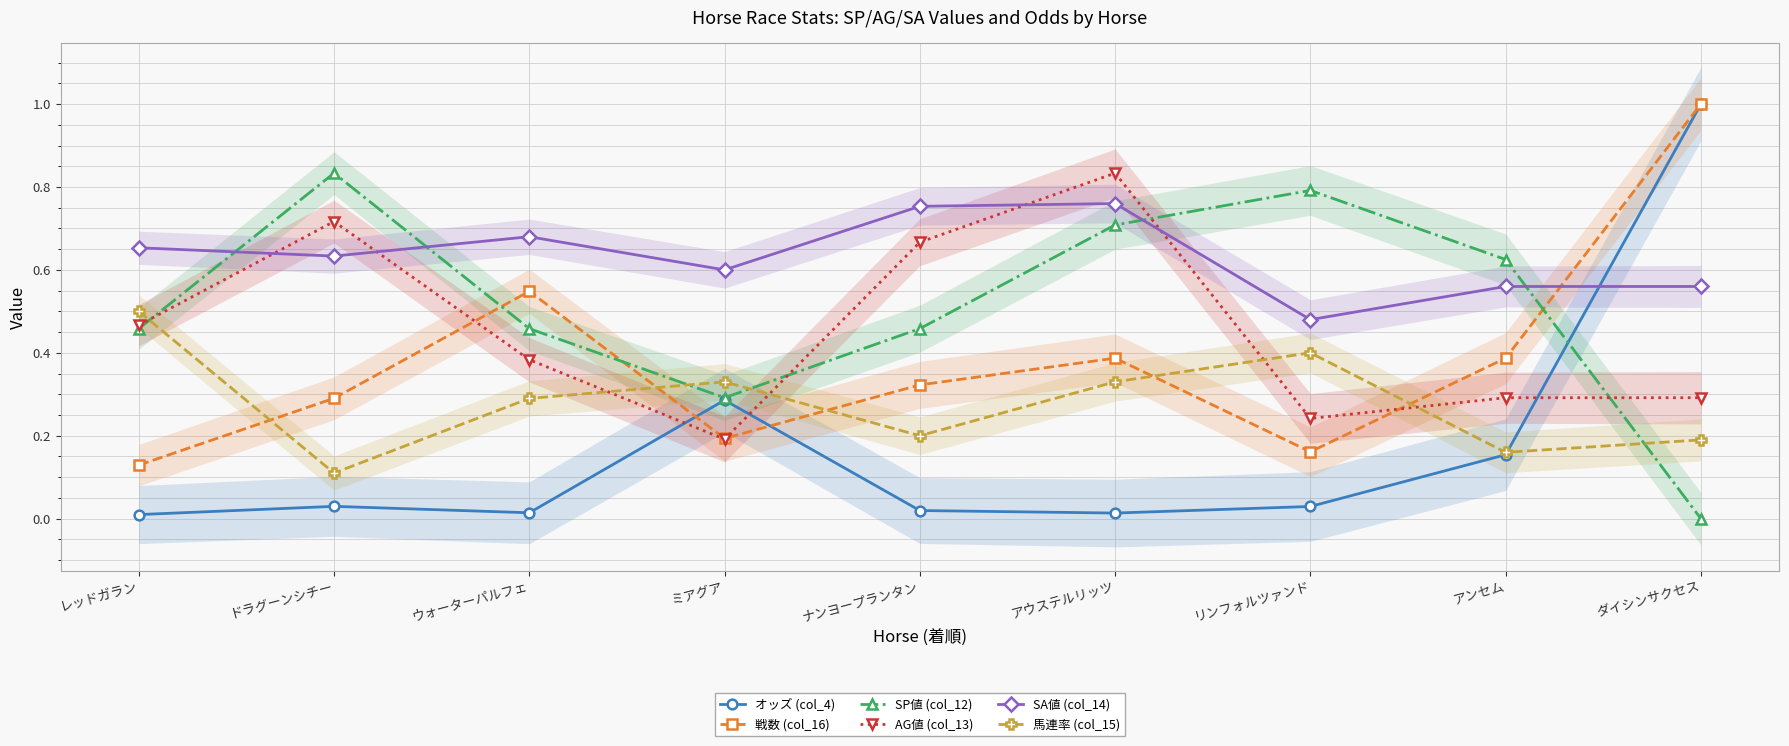

What is the average value of the 戦数 (col_16) series?

0.4